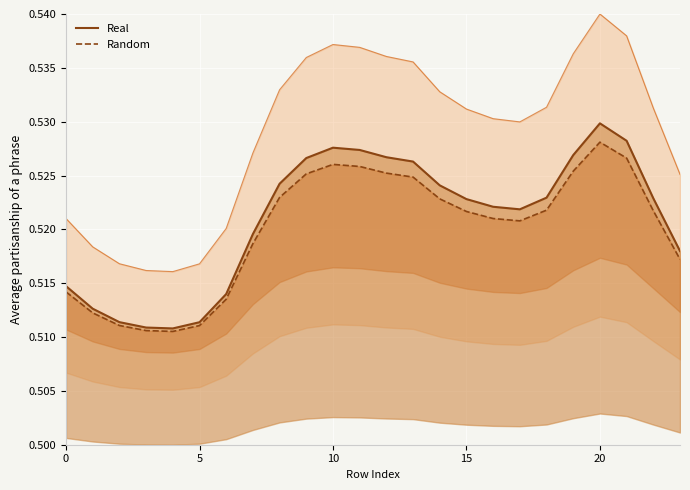

What is the smallest value displayed?

0.5